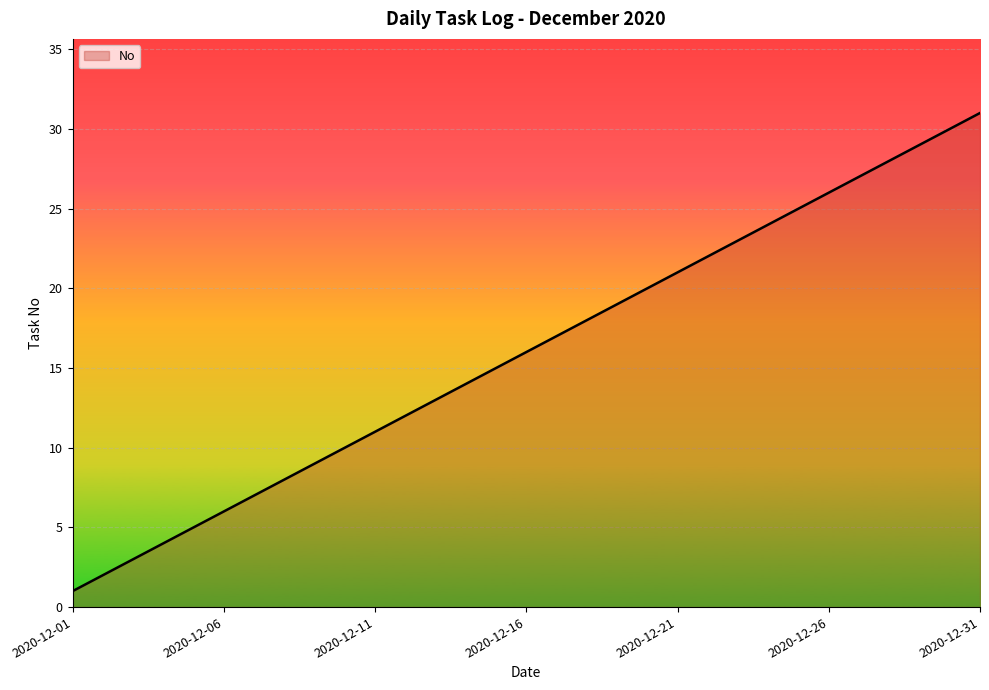

What is the maximum value shown in the chart?

31